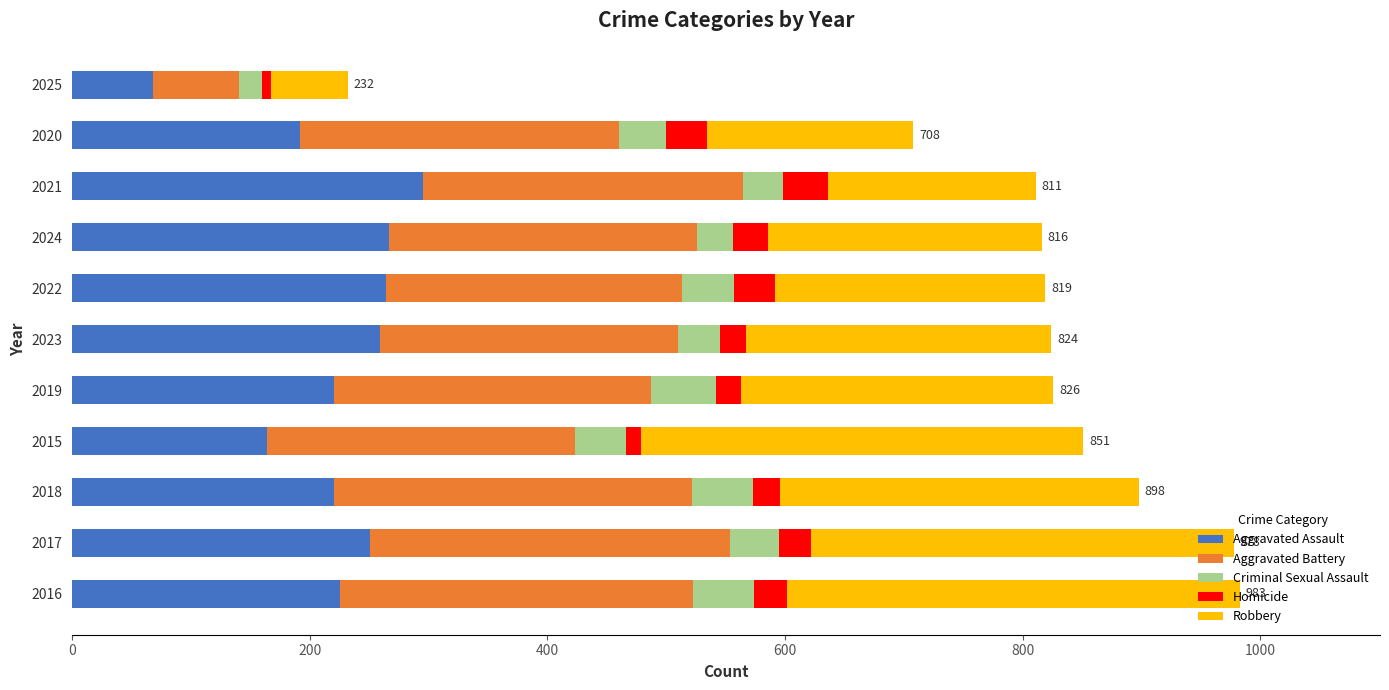

What is the highest value of the Aggravated Assault series?

295